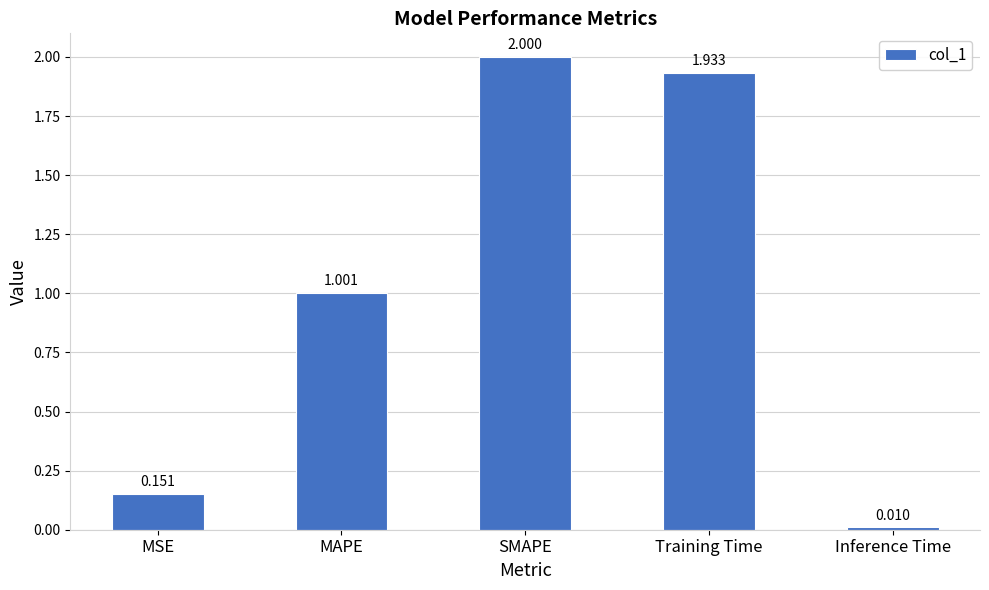

Are the bars horizontal?

No